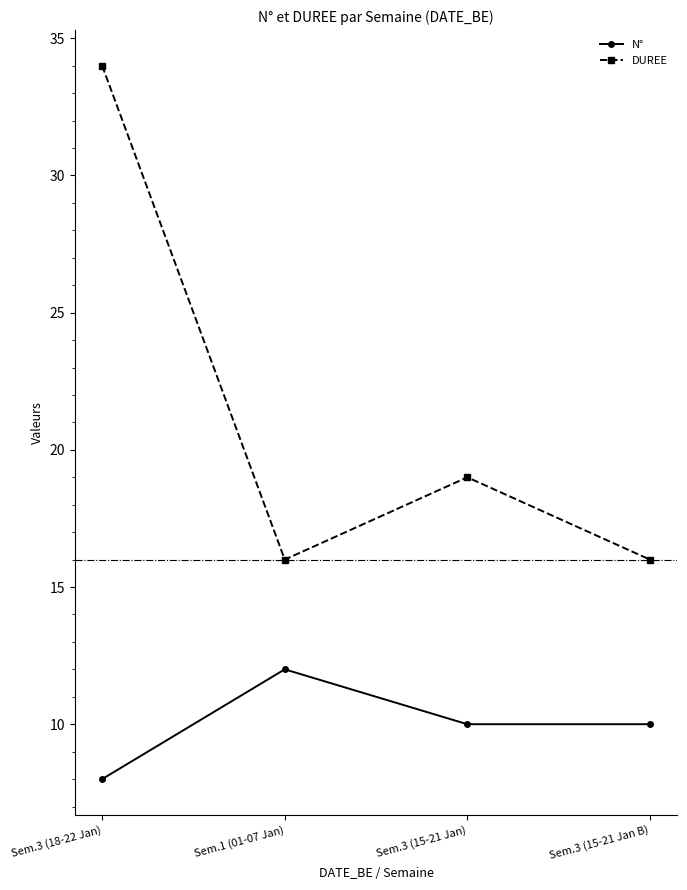

Reading left to right, extract all data points from this chart.

N°: 8	12	10	10
DUREE: 34	16	19	16